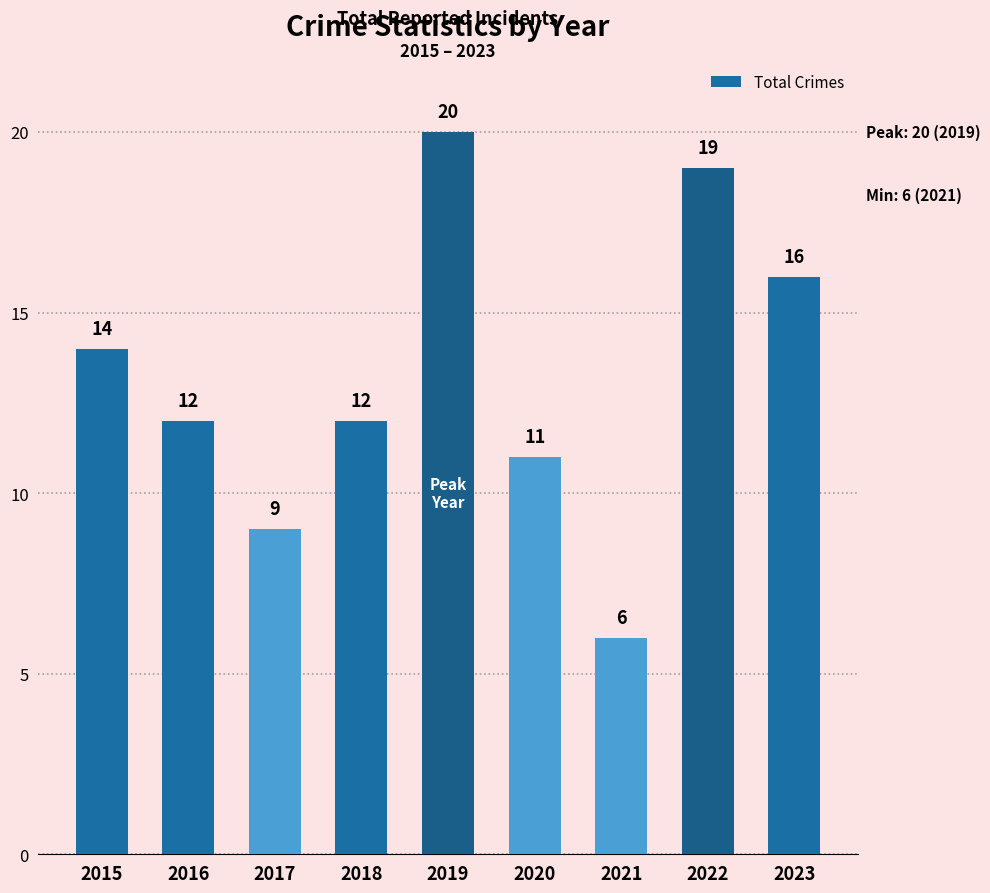

What is the greatest value displayed?

20